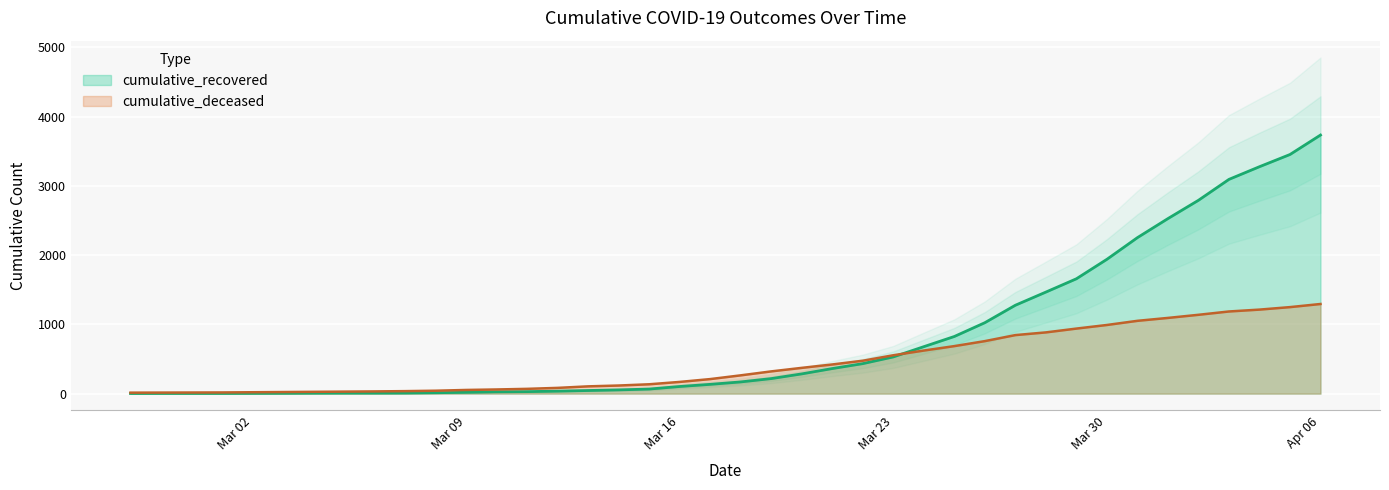

The value of cumulative_deceased at 2020-03-31 is 1051. True or false?

True